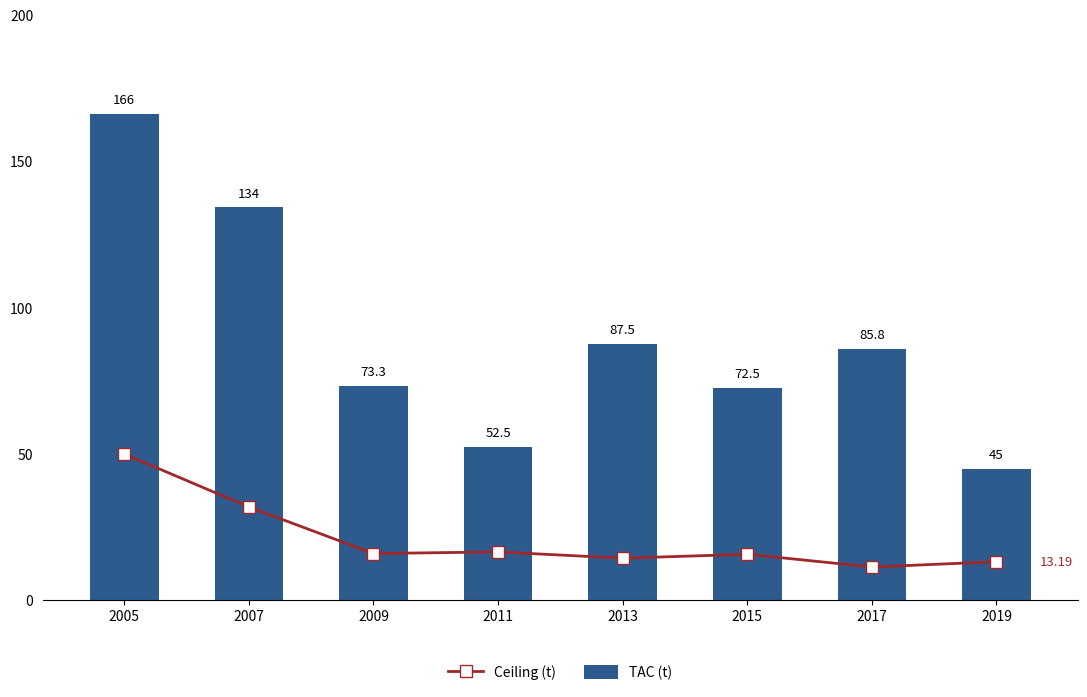

What is the sum of the TAC (t) values at 2019 and 2015?

117.5